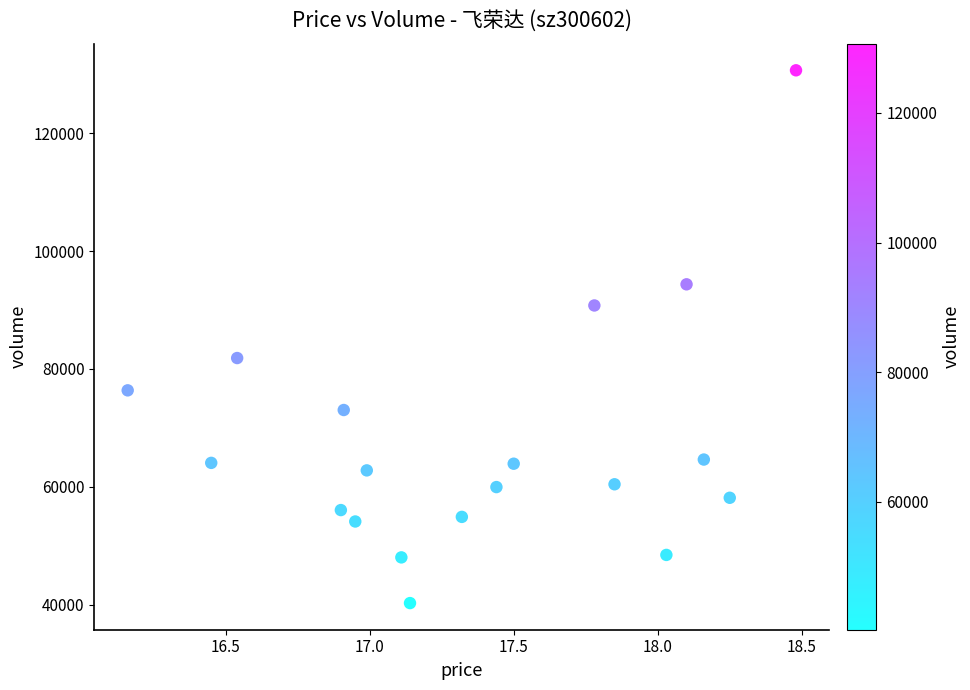

What Y value in the scatter plot is closest to 85481?

81859